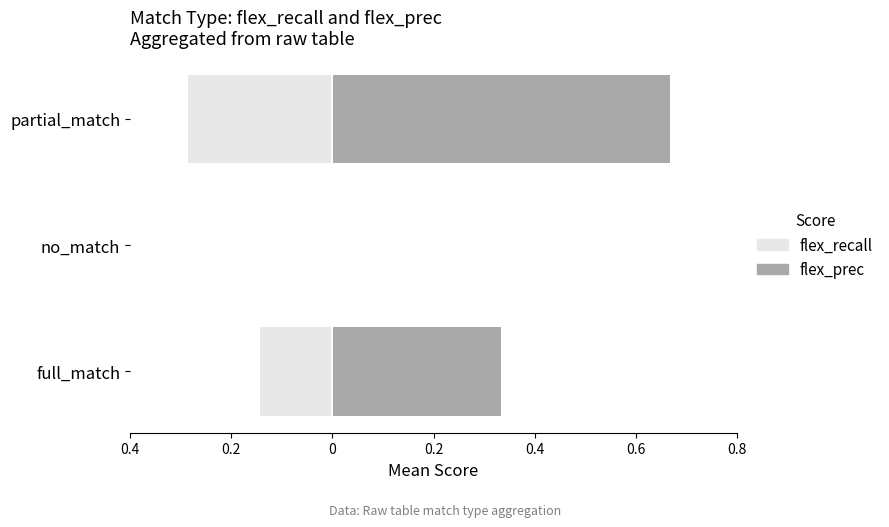

What is the difference between the flex_prec values at full_match and no_match?

0.3